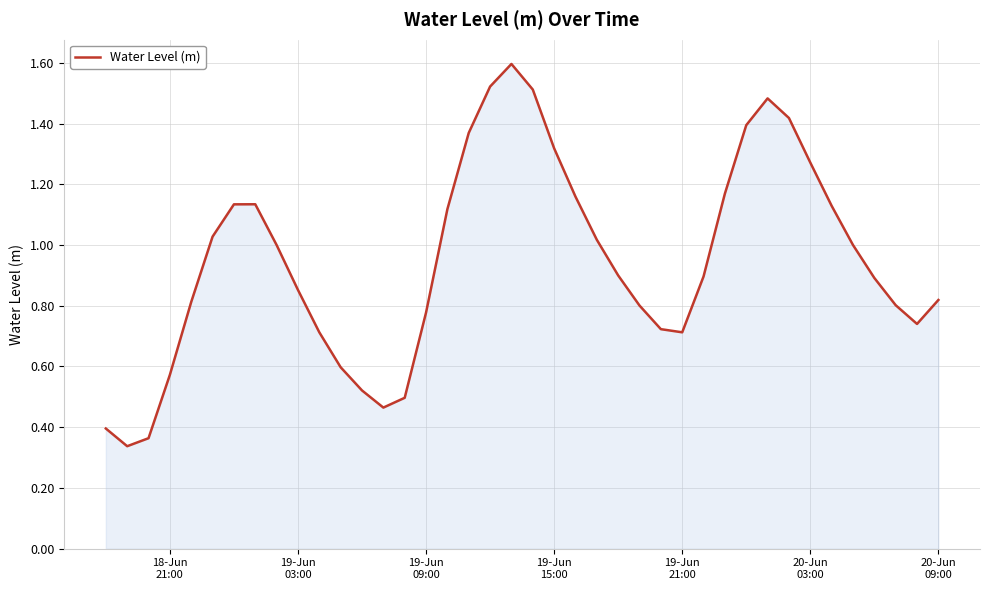

What is the greatest value displayed?

1.6